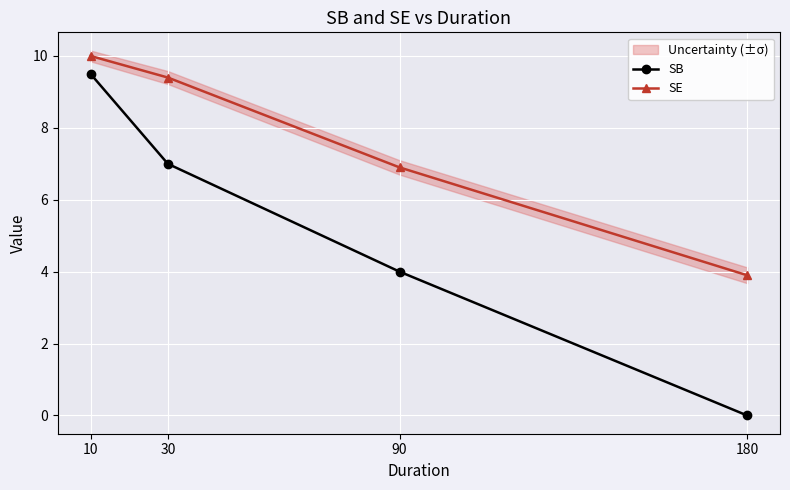

True or false: SB and SE cross at least once.

False